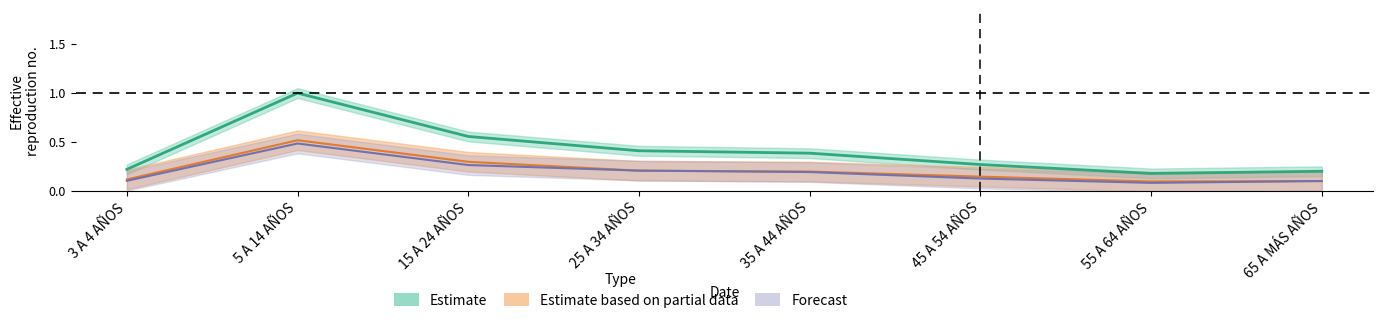

At which label does Hombres reach its peak?

5 A 14 AÑOS